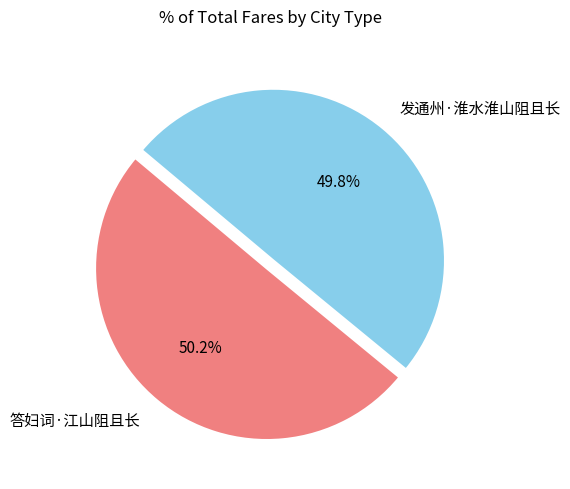

What percentage is NOT represented by 发通州·淮水淮山阻且长?

50.2%